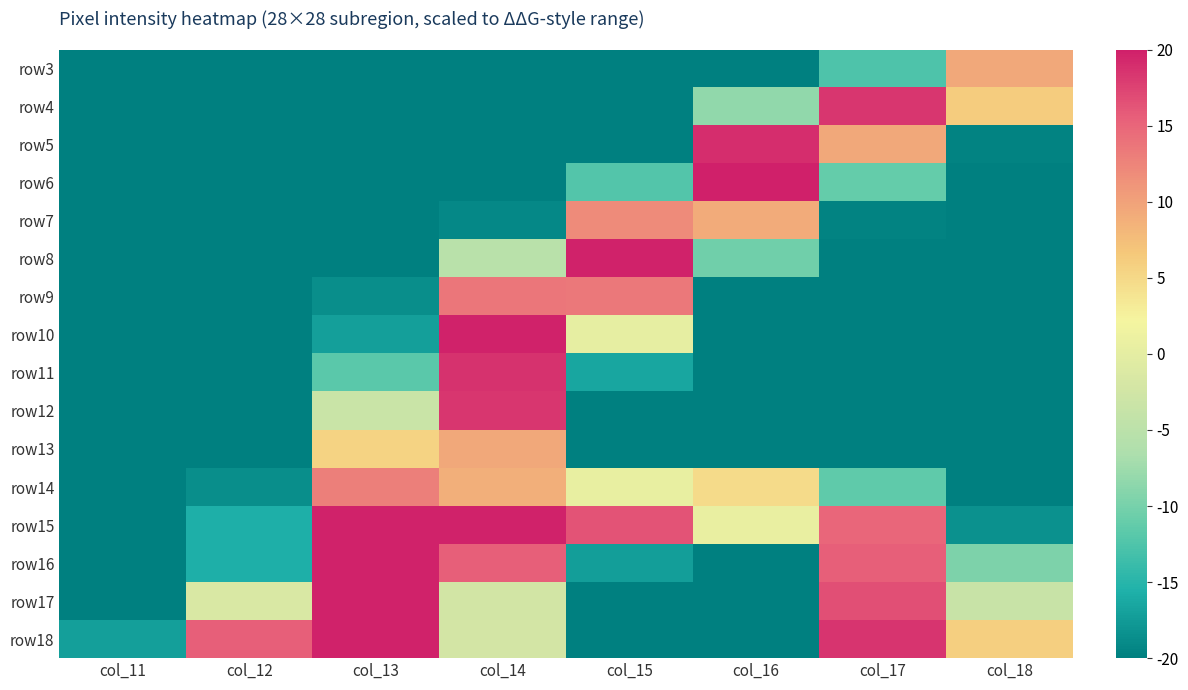

Reading right to left, extract all data points from this chart.

row3: col_18=9.5	col_17=-12.6	col_16=-20.0	col_15=-20.0	col_14=-20.0	col_13=-20.0	col_12=-20.0	col_11=-20.0
row4: col_18=6.2	col_17=18.4	col_16=-8.4	col_15=-20.0	col_14=-20.0	col_13=-20.0	col_12=-20.0	col_11=-20.0
row5: col_18=-19.7	col_17=9.5	col_16=19.1	col_15=-20.0	col_14=-20.0	col_13=-20.0	col_12=-20.0	col_11=-20.0
row6: col_18=-20.0	col_17=-11.2	col_16=20.0	col_15=-12.3	col_14=-20.0	col_13=-20.0	col_12=-20.0	col_11=-20.0
row7: col_18=-20.0	col_17=-19.7	col_16=9.2	col_15=12.0	col_14=-19.2	col_13=-20.0	col_12=-20.0	col_11=-20.0
row8: col_18=-20.0	col_17=-20.0	col_16=-10.4	col_15=19.8	col_14=-5.3	col_13=-20.0	col_12=-20.0	col_11=-20.0
row9: col_18=-20.0	col_17=-20.0	col_16=-20.0	col_15=13.6	col_14=13.7	col_13=-18.7	col_12=-20.0	col_11=-20.0
row10: col_18=-20.0	col_17=-20.0	col_16=-20.0	col_15=0.2	col_14=19.8	col_13=-17.2	col_12=-20.0	col_11=-20.0
row11: col_18=-20.0	col_17=-20.0	col_16=-20.0	col_15=-16.5	col_14=18.7	col_13=-11.8	col_12=-20.0	col_11=-20.0
row12: col_18=-20.0	col_17=-20.0	col_16=-20.0	col_15=-20.0	col_14=18.4	col_13=-3.4	col_12=-20.0	col_11=-20.0
row13: col_18=-20.0	col_17=-20.0	col_16=-20.0	col_15=-20.0	col_14=9.5	col_13=5.6	col_12=-20.0	col_11=-20.0
row14: col_18=-20.0	col_17=-11.5	col_16=4.8	col_15=0.5	col_14=8.9	col_13=12.9	col_12=-18.7	col_11=-20.0
row15: col_18=-18.4	col_17=15.0	col_16=0.7	col_15=16.4	col_14=19.8	col_13=19.8	col_12=-15.8	col_11=-20.0
row16: col_18=-9.6	col_17=15.6	col_16=-20.0	col_15=-17.3	col_14=15.6	col_13=19.8	col_12=-15.8	col_11=-20.0
row17: col_18=-3.5	col_17=16.7	col_16=-20.0	col_15=-20.0	col_14=-2.4	col_13=19.8	col_12=-1.5	col_11=-20.0
row18: col_18=5.9	col_17=18.6	col_16=-20.0	col_15=-20.0	col_14=-2.3	col_13=19.8	col_12=15.6	col_11=-17.2